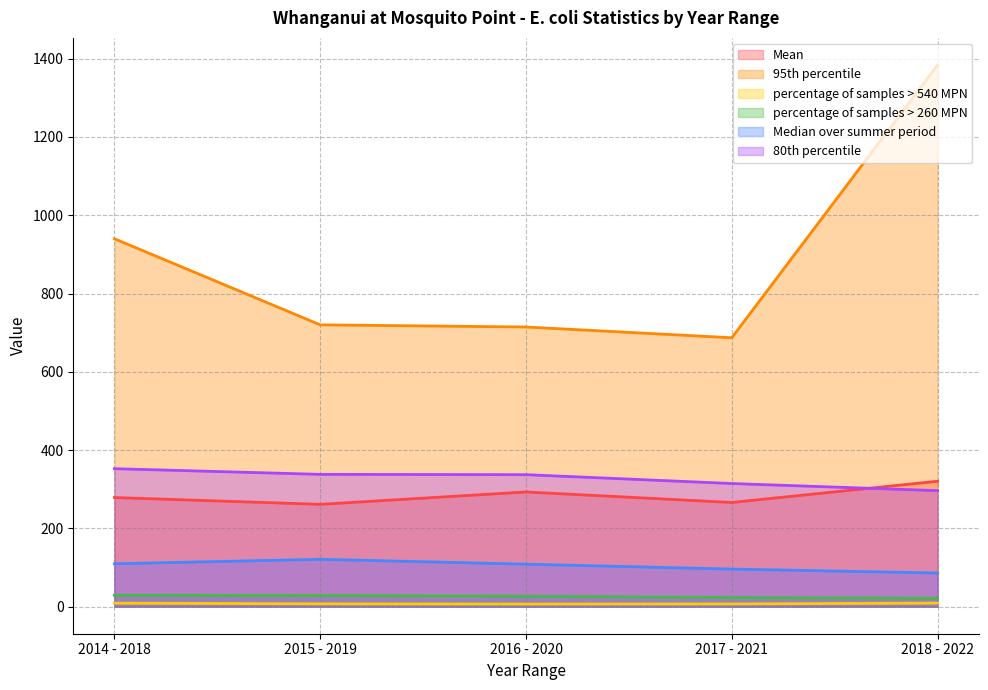

Which category has the lowest value in the percentage of samples > 540 MPN series?

2016 - 2020